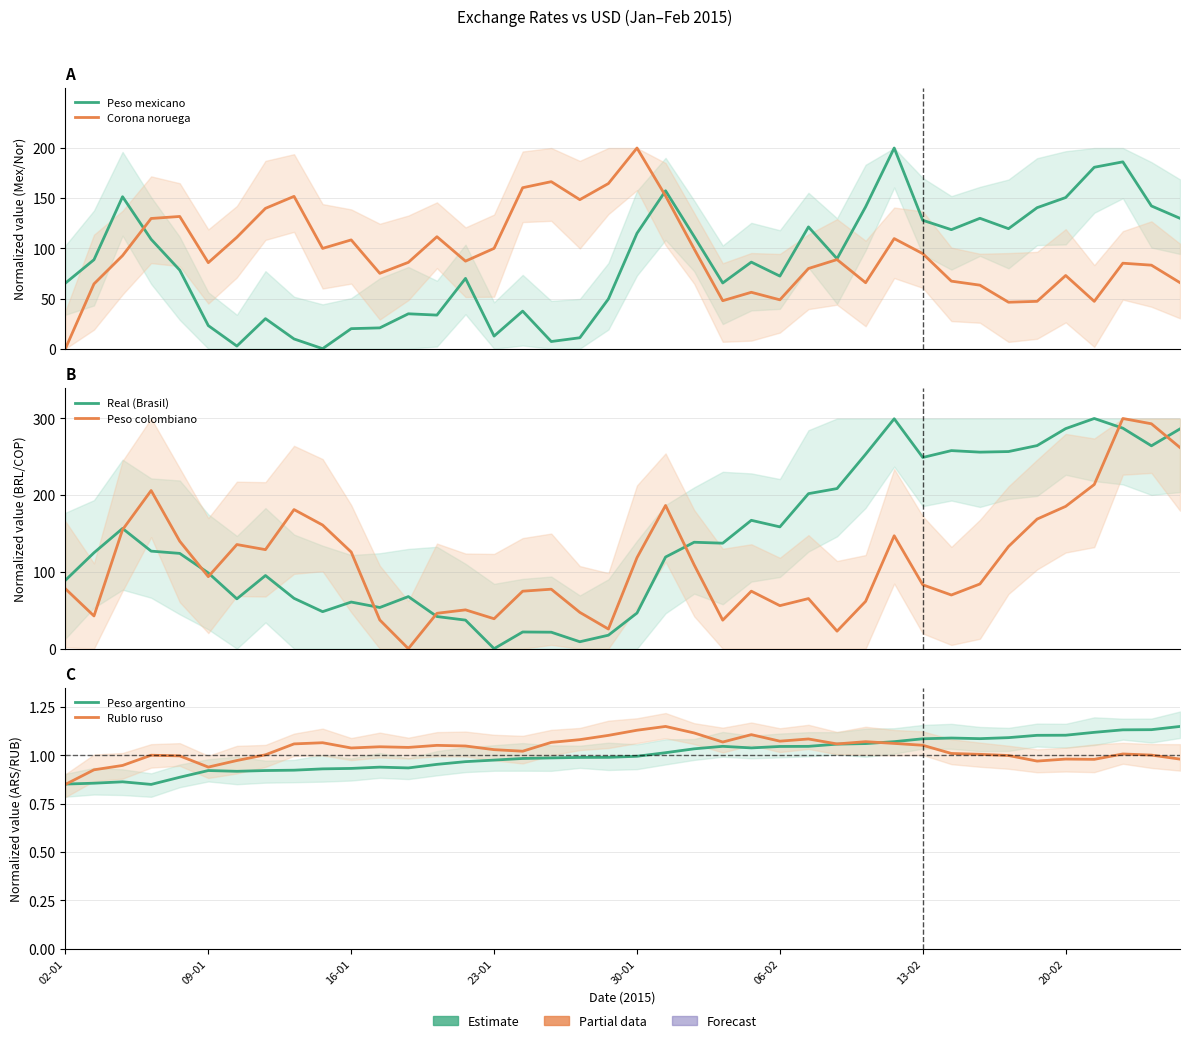

True or false: Rublo ruso has a value of 0.4 at 23.

False